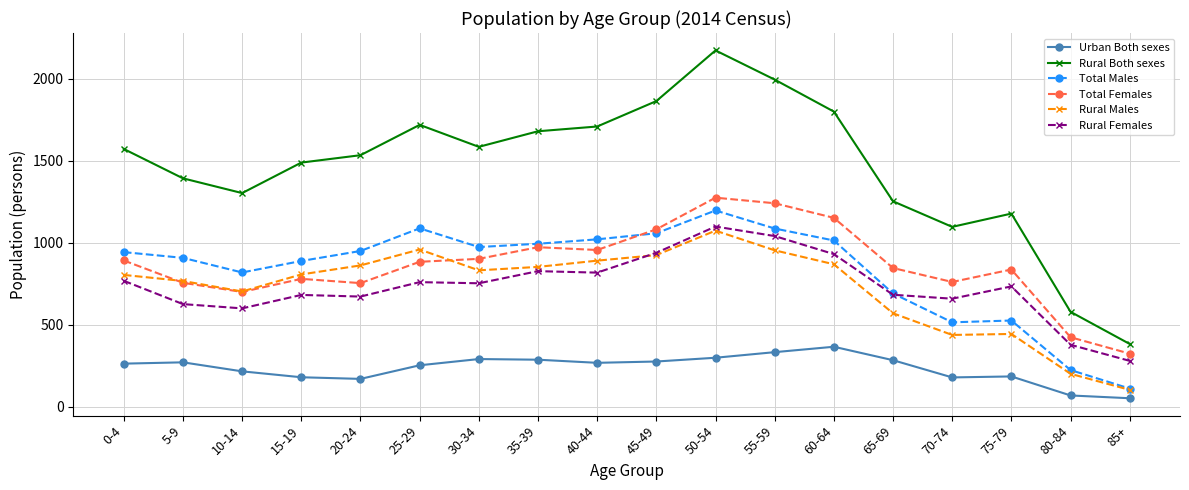

At which category is the sum across all series the highest?

50-54